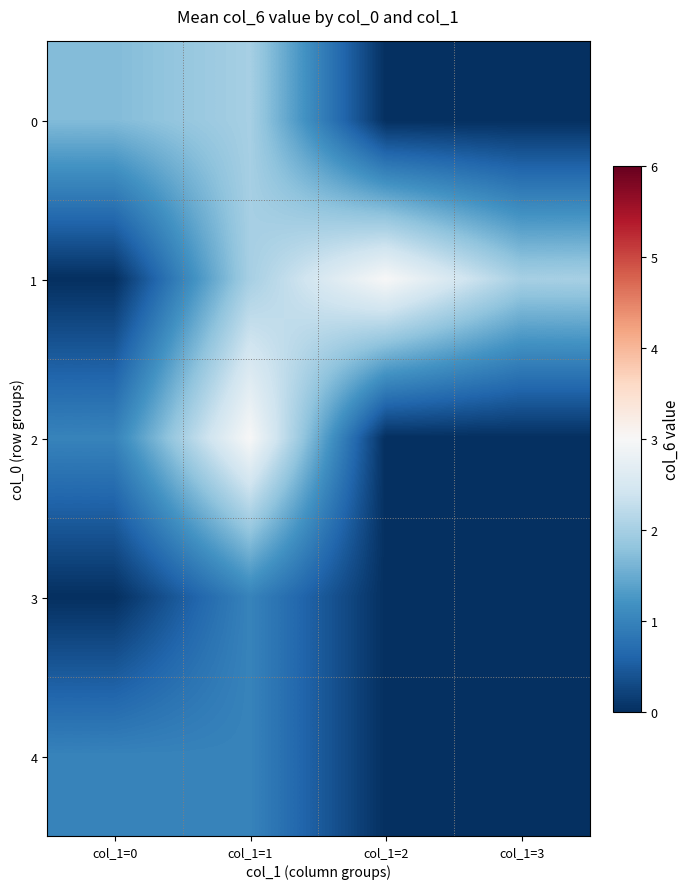

Which series has the largest total across all categories?

1